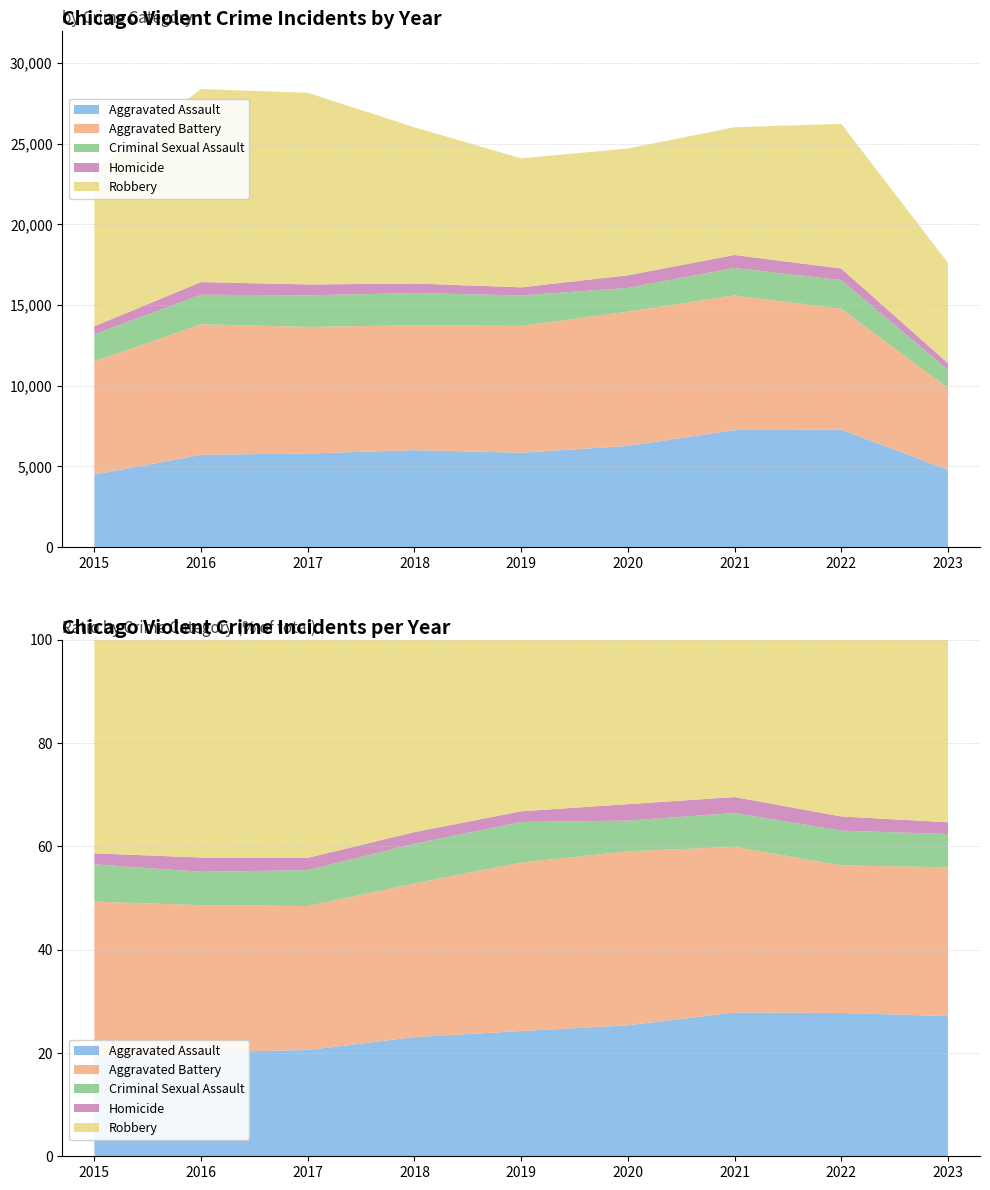

Reading left to right, what are all the values shown in this chart?

Aggravated Assault: 4480	5712	5793	6001	5841	6262	7243	7278	4779
Aggravated Battery: 7018	8086	7845	7734	7857	8320	8346	7487	5074
Criminal Sexual Assault: 1683	1832	1957	2000	1892	1468	1701	1771	1131
Homicide: 496	786	672	589	498	787	804	718	402
Robbery: 9638	11960	11880	9681	7995	7855	7918	8965	6218